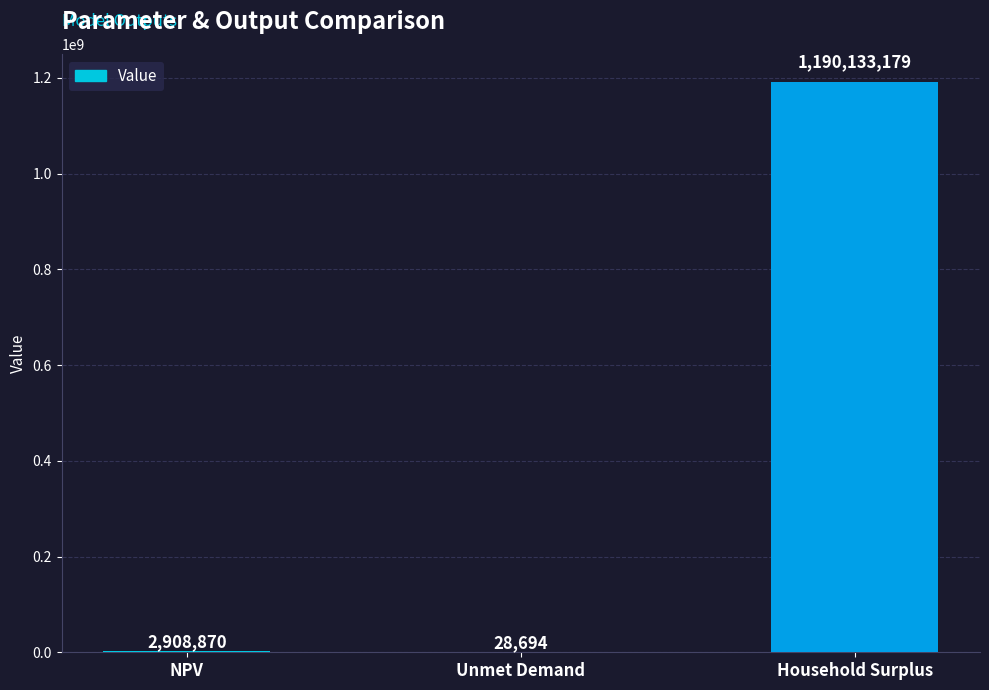

True or false: the data shows 1190133179.1 at Household Surplus.

True